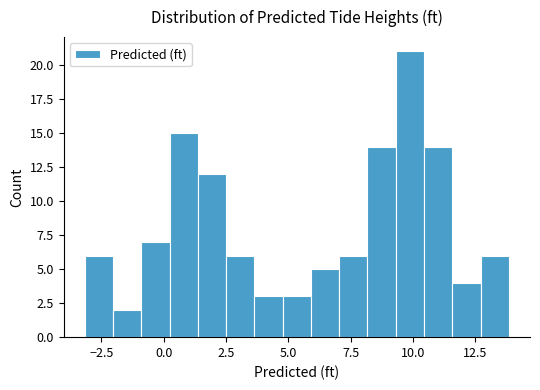

Read against the x-axis, roughly where is the centre of the tallest bar?

10.0